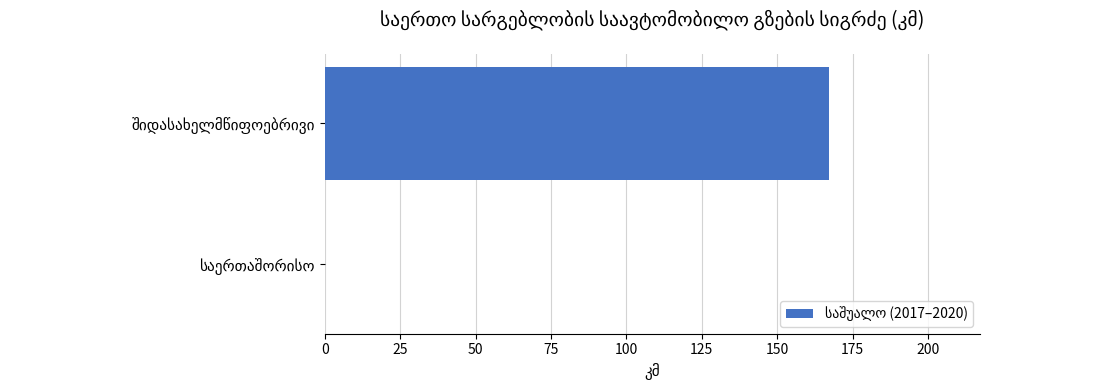

What is the sum of all values?

167.1